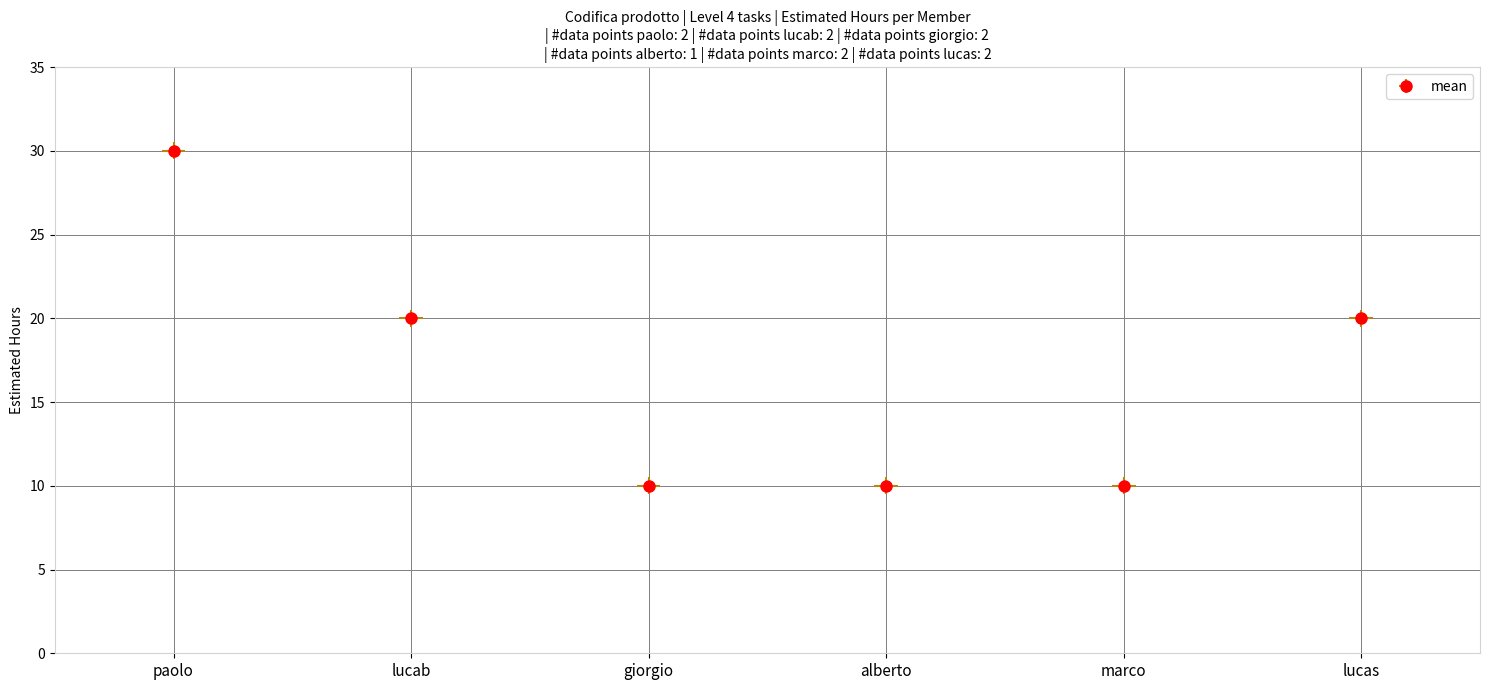

Reading left to right, extract all data points from this chart.

30	20	10	10	10	20